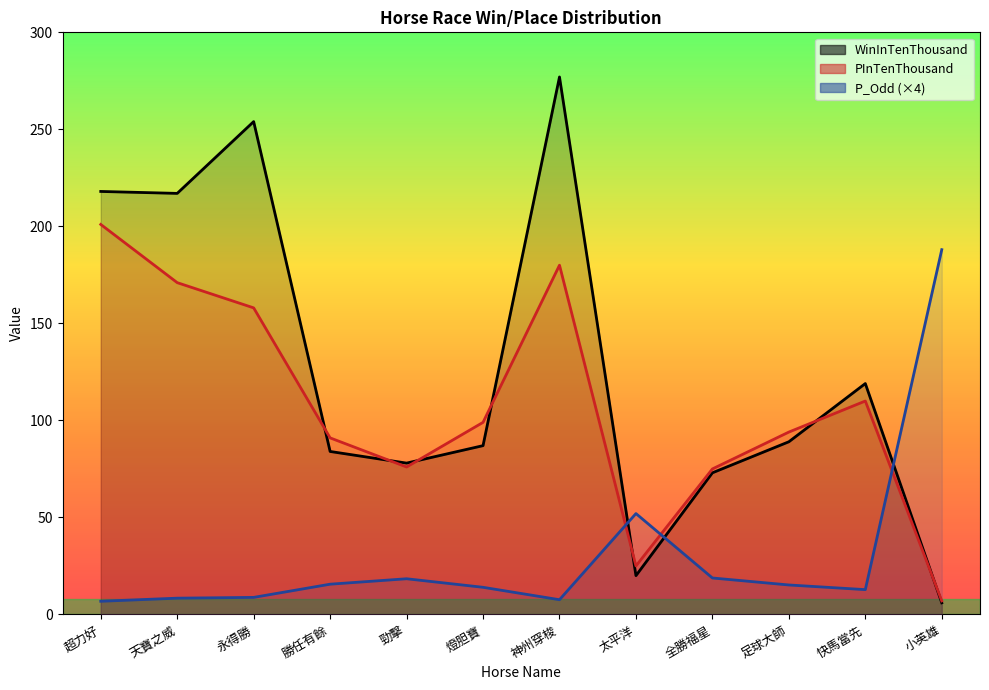

How many intersections are there between PInTenThousand and WinInTenThousand?

7